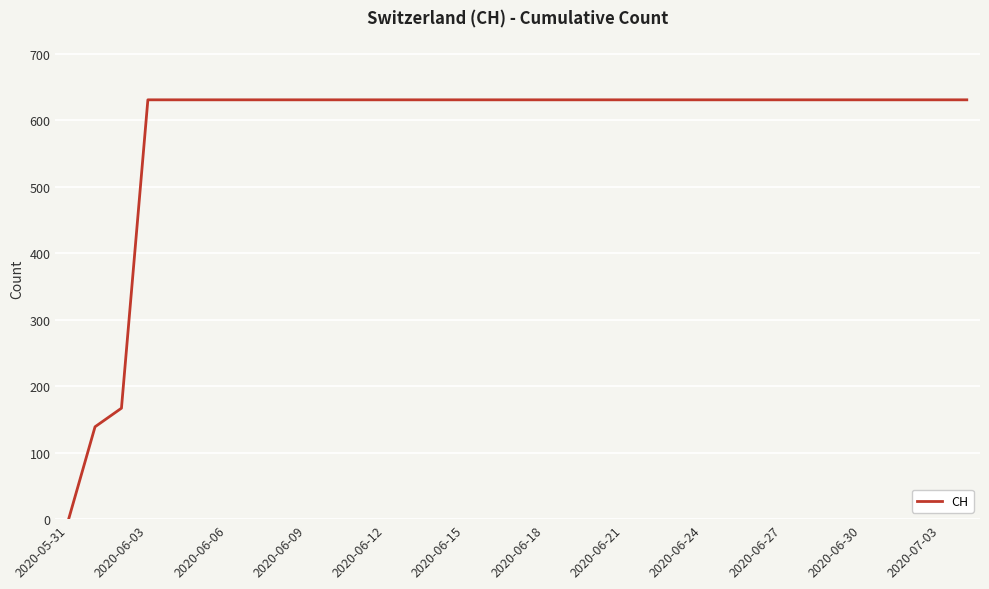

What is the maximum value shown in the chart?

631